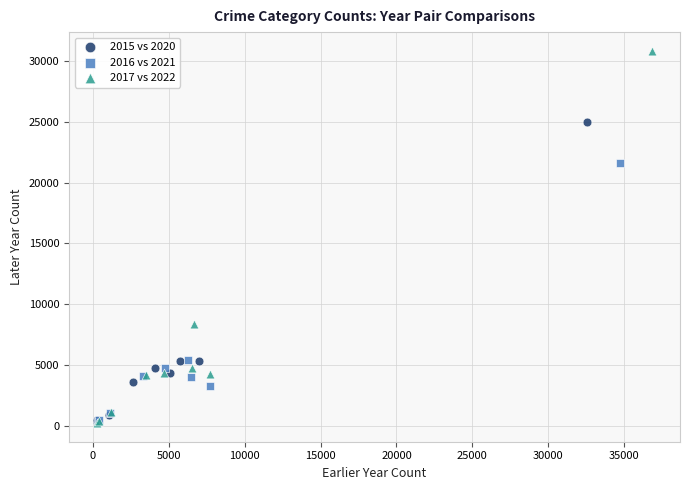

Which series has the widest spread of Y values?

2017 vs 2022